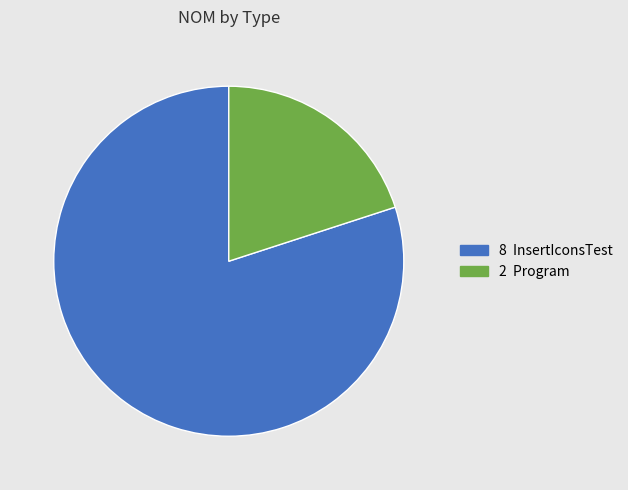

What is the smallest slice in the pie chart?

Program